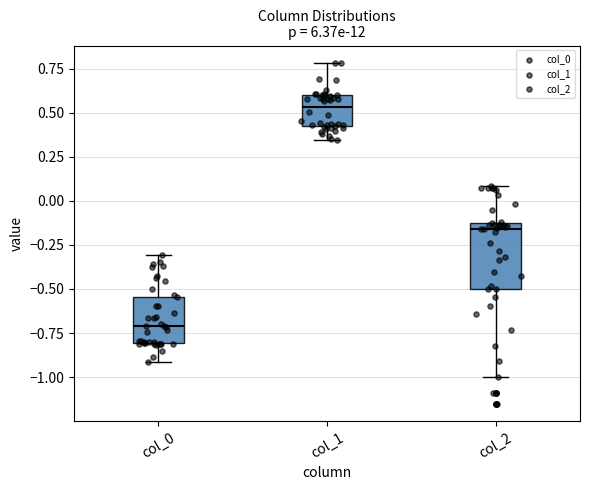

Where is the upper edge of the box for col_2 on the y-axis? The values are not printed on the chart, so give them approximately, as read against the axis.

-0.10